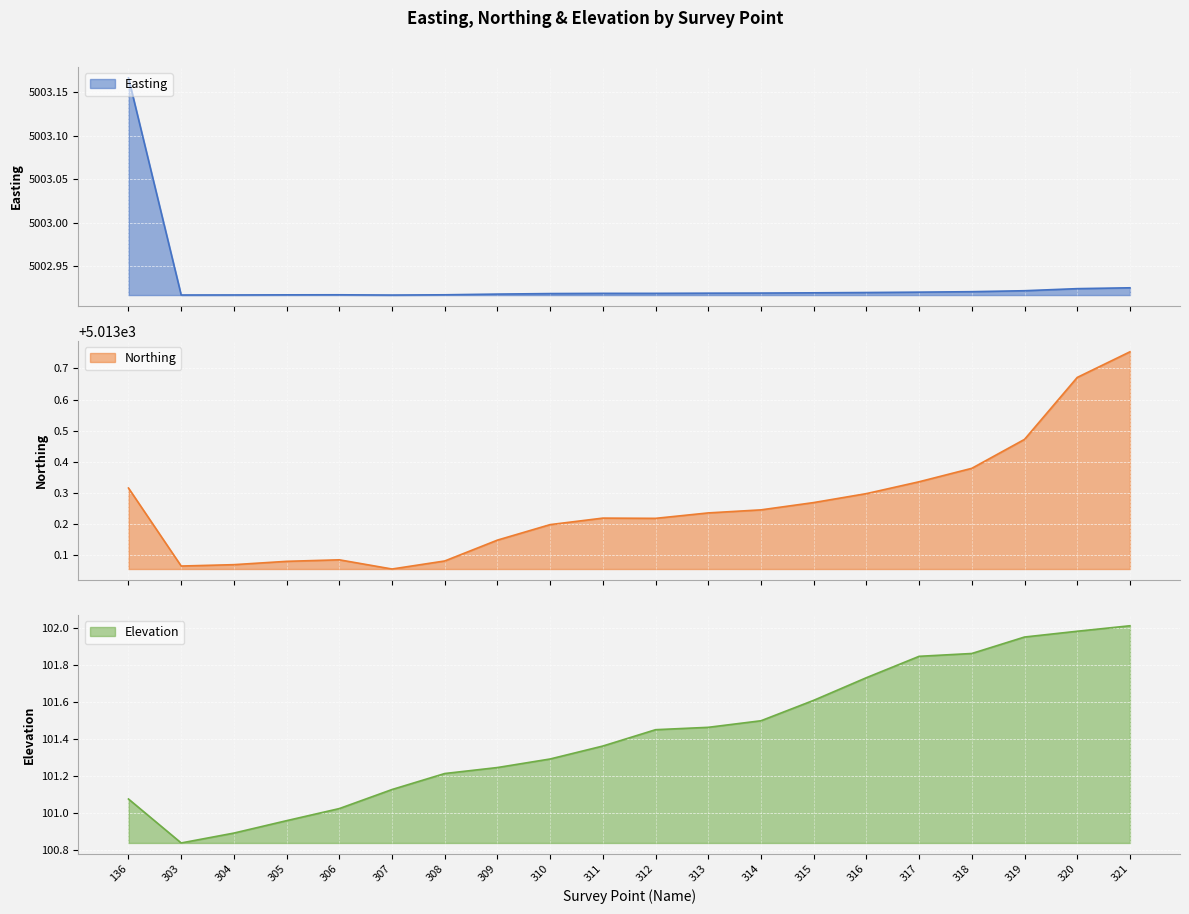

The Elevation series shows 101.5 at 314. True or false?

True